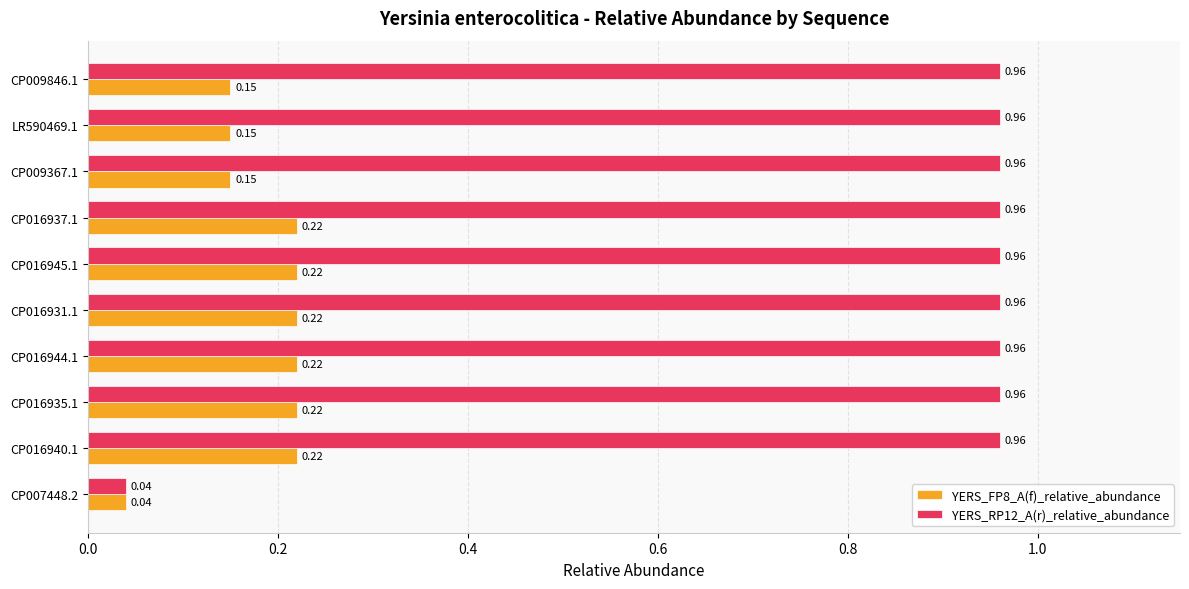

What are all the series names shown in the legend?

YERS_FP8_A(f)_relative_abundance, YERS_RP12_A(r)_relative_abundance